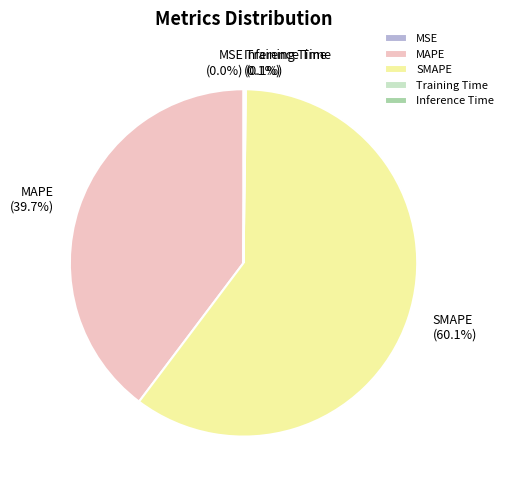

What is the largest slice in the pie chart?

SMAPE